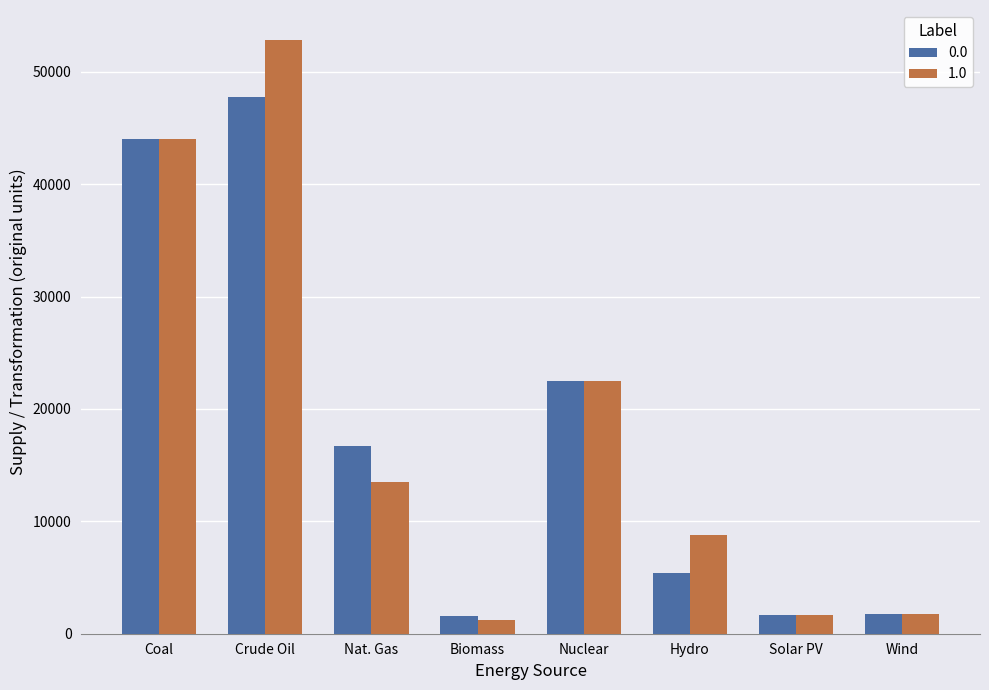

Which series has the largest total across all categories?

1.0